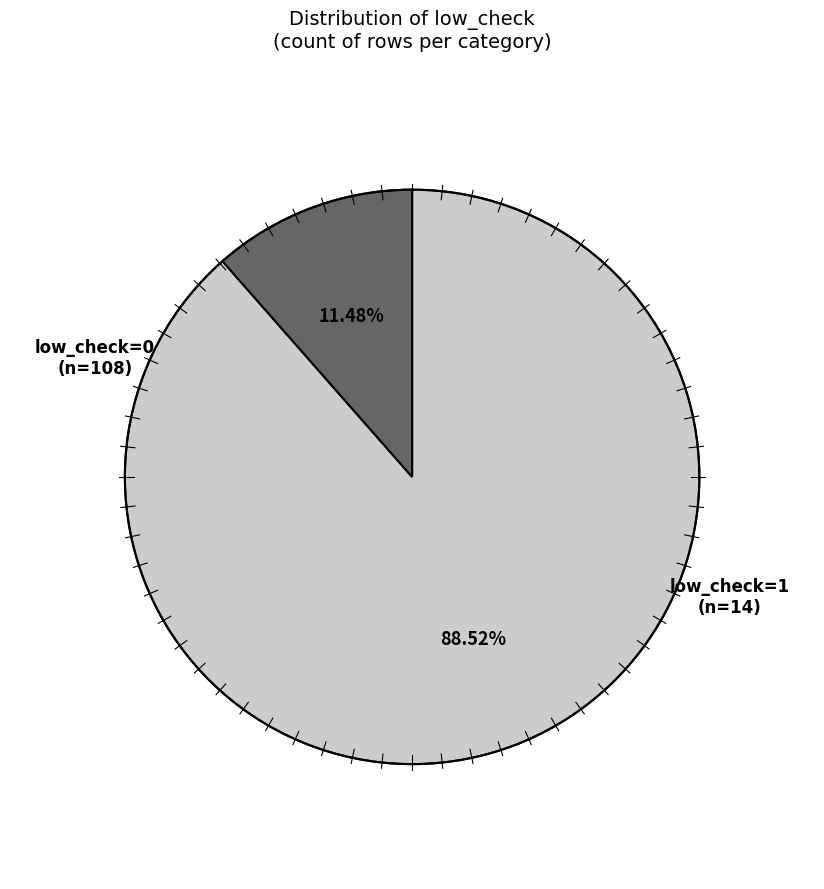

Count the number of slices in the pie.

2